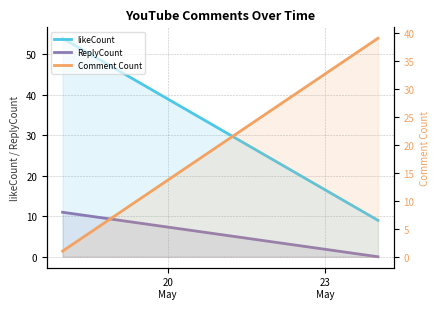

How many likeCount values are between 9 and 54?

2